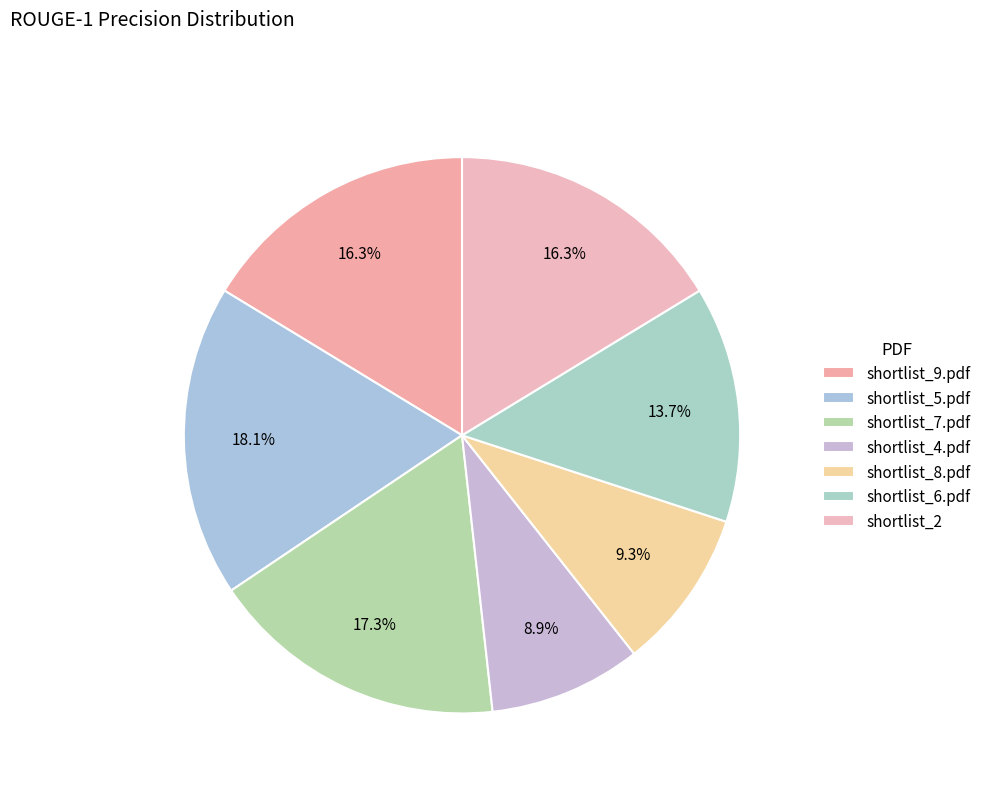

How many slices are in this pie chart?

7